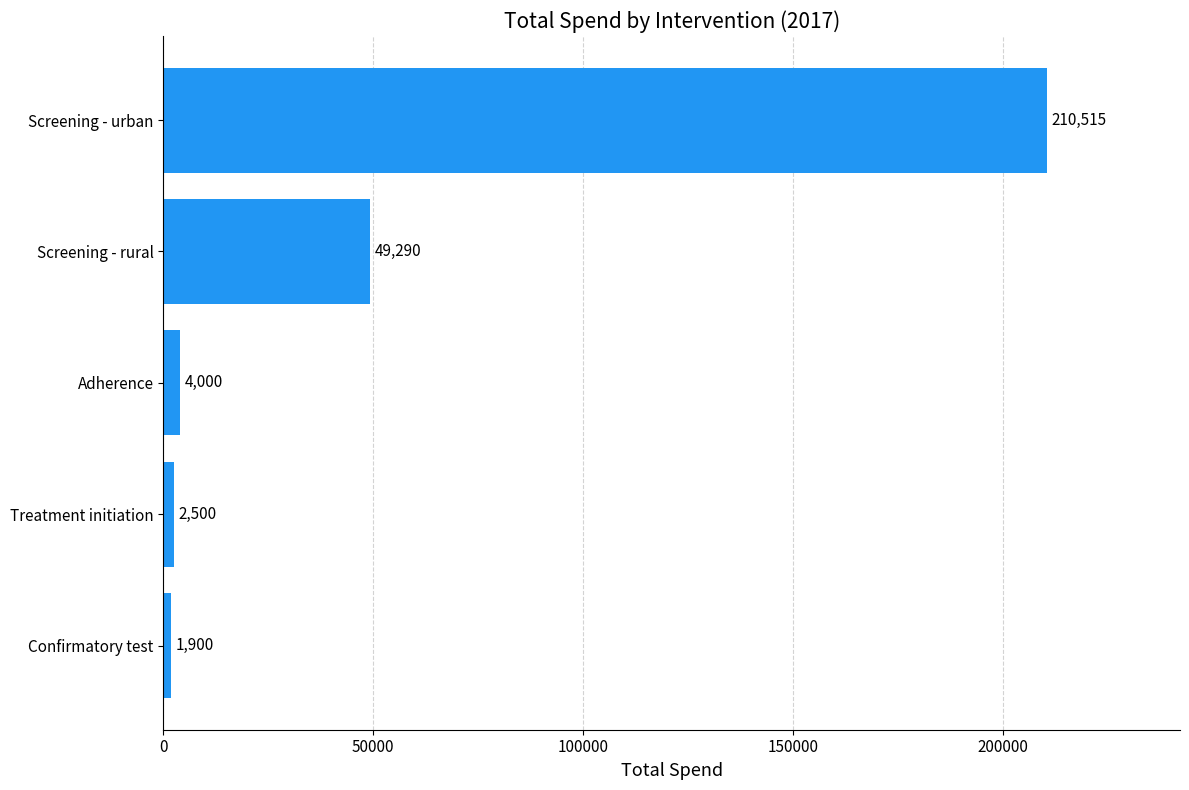

The value at Screening - rural is 49290. True or false?

True